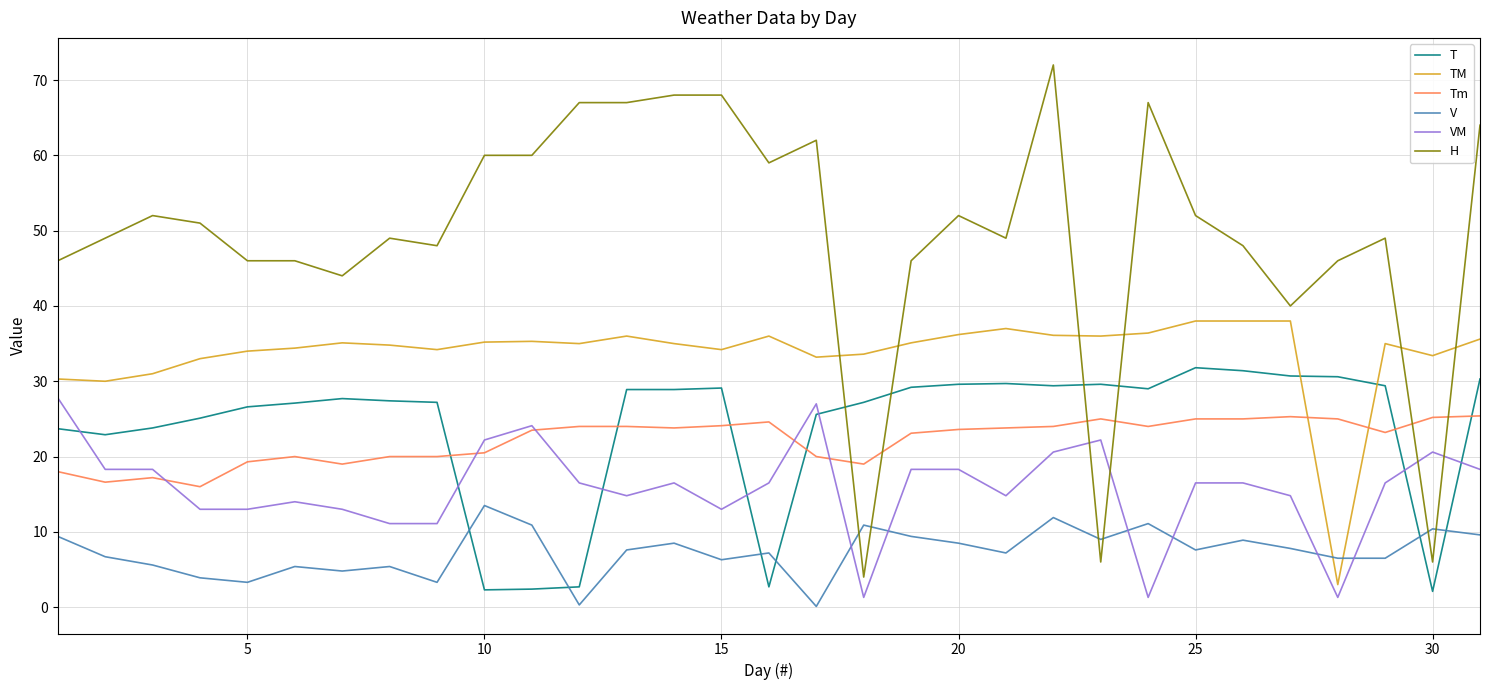

What is the maximum value for H?

72.0